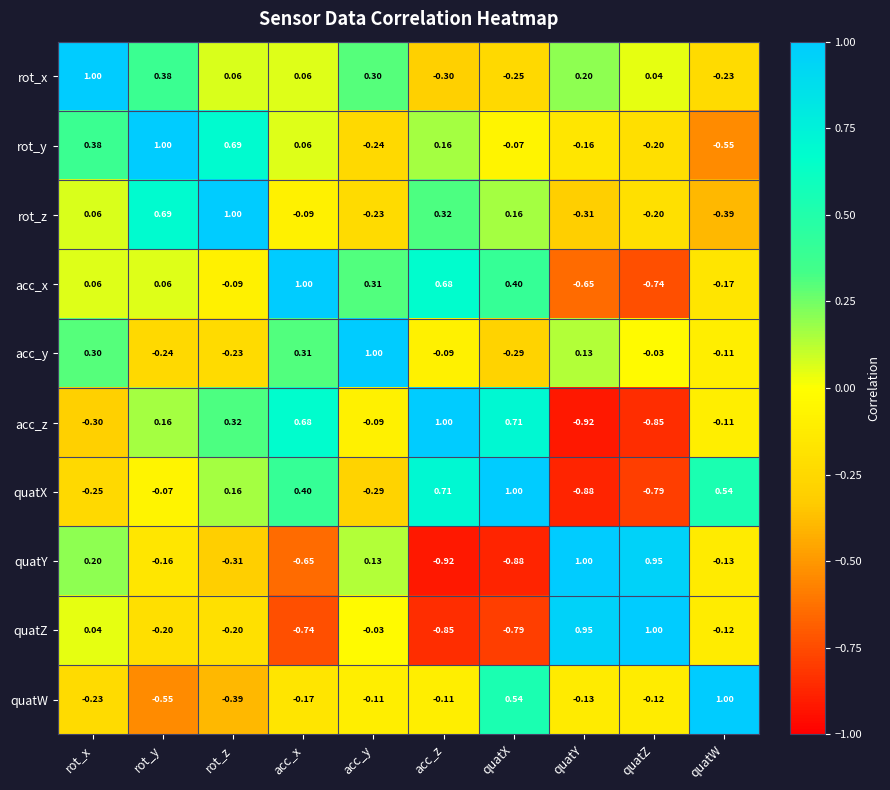

Is the value of acc_x at acc_x greater than the value of rot_x at quatX?

Yes